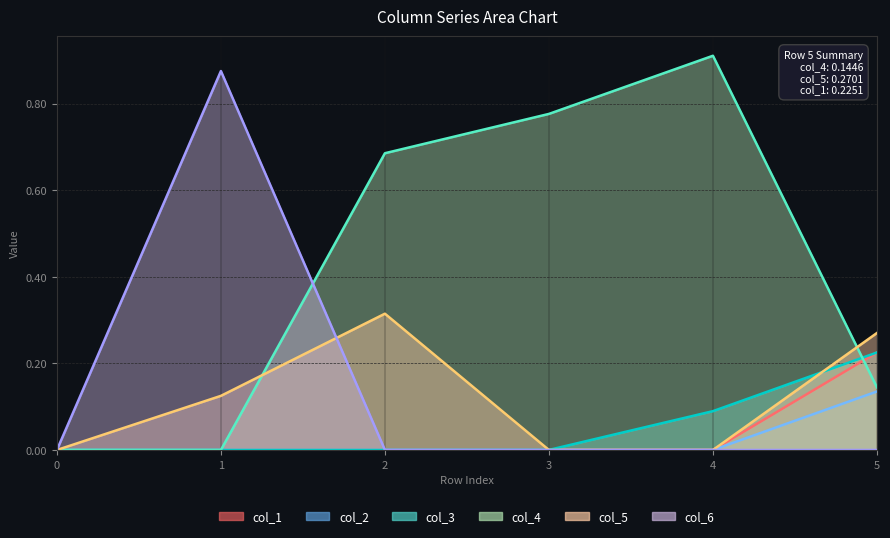

How many interior local peaks does the col_1 series have?

2